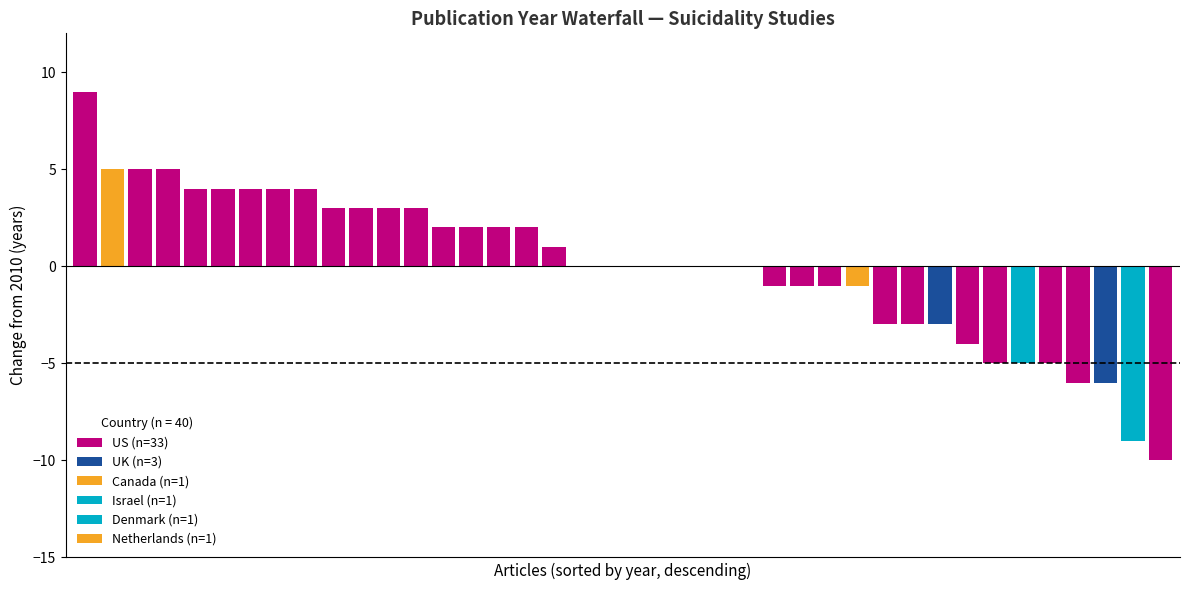

Is it true that the value at 5 is 731?

False